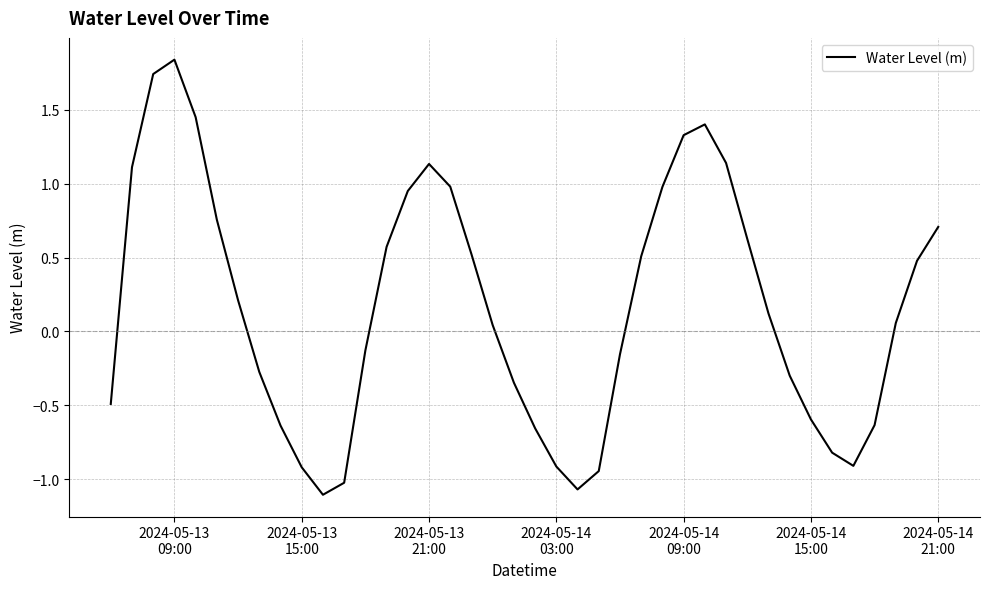

What is the minimum value shown in the chart?

-1.1